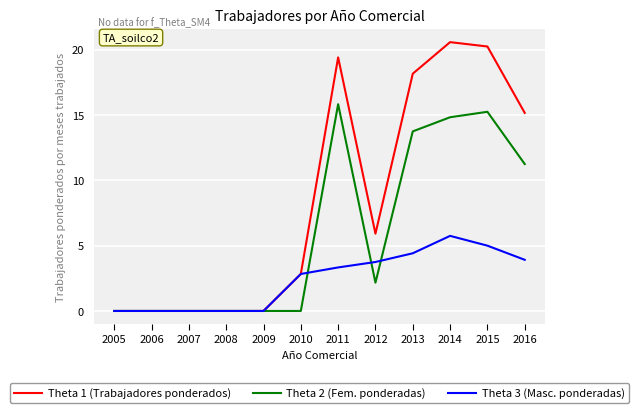

List the series in order of their peak value, highest first.

Theta 1 (Trabajadores ponderados), Theta 2 (Fem. ponderadas), Theta 3 (Masc. ponderadas)